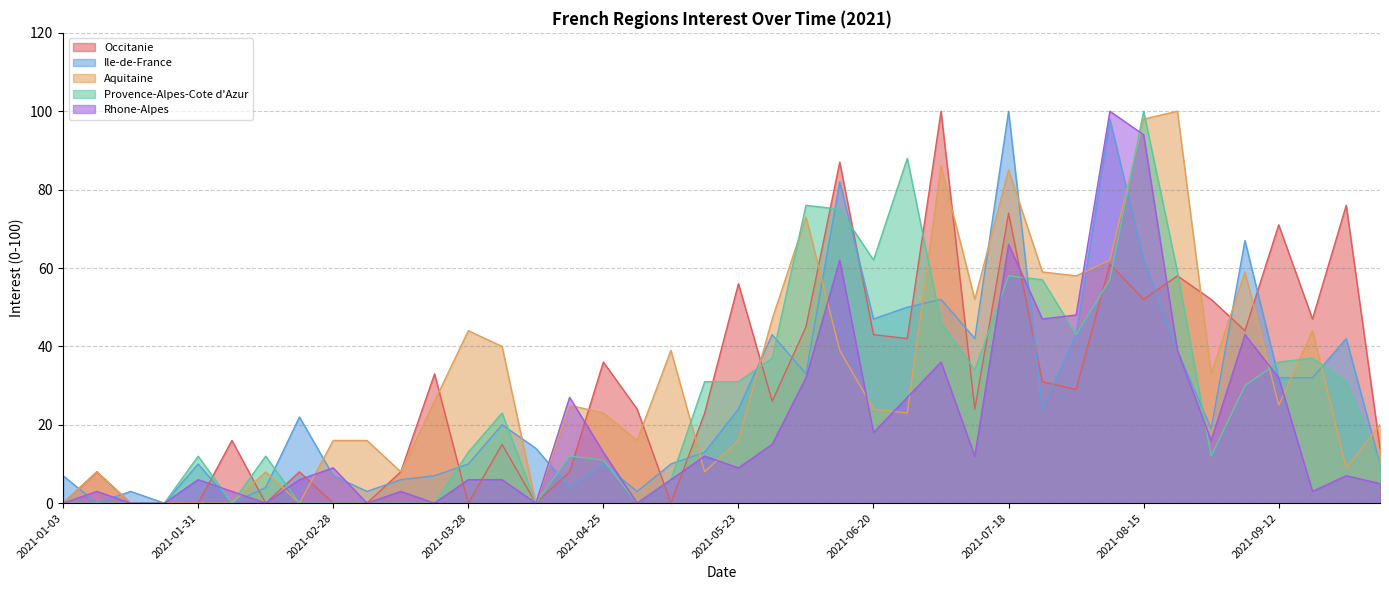

Which series changed the most between 2021-07-04 and 2021-08-08?

Rhone-Alpes